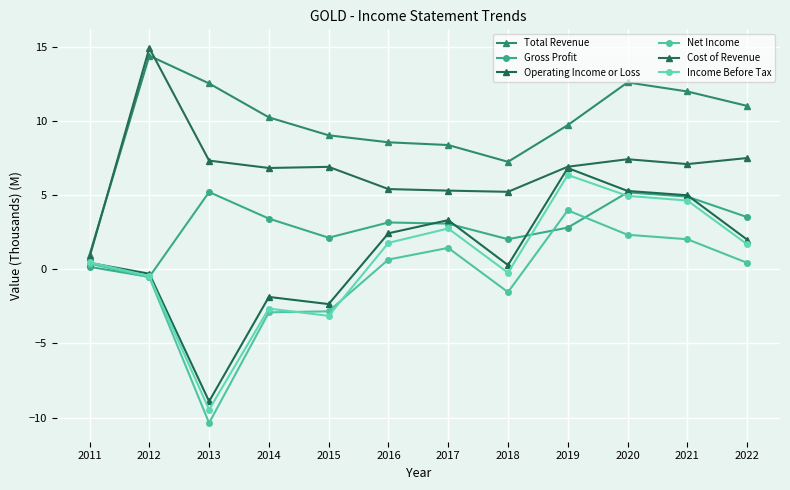

What is the spread (max minus min) of values at 2017?

6.9